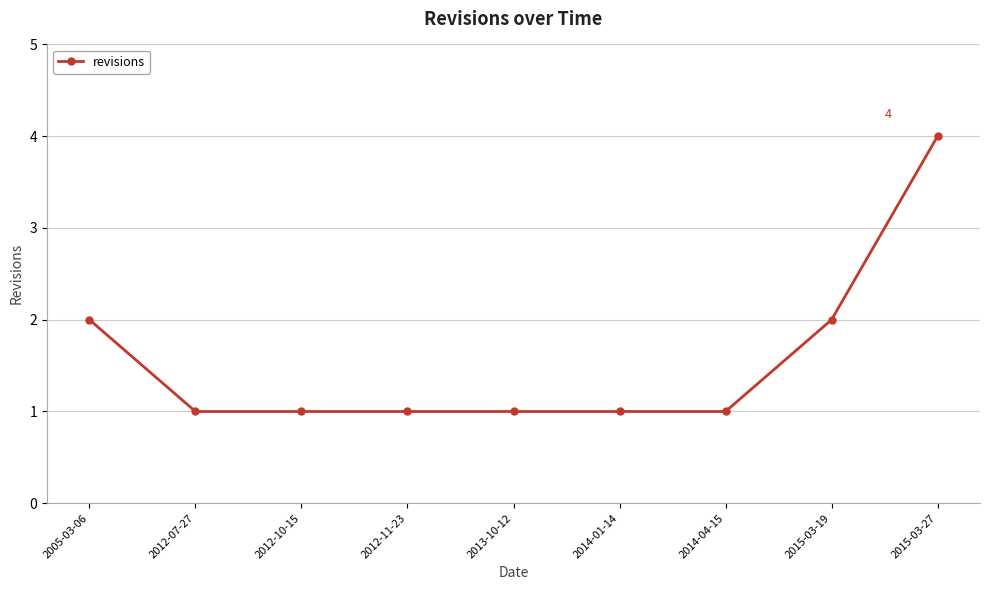

Is it true that the value at 2012-07-27 is 2?

False